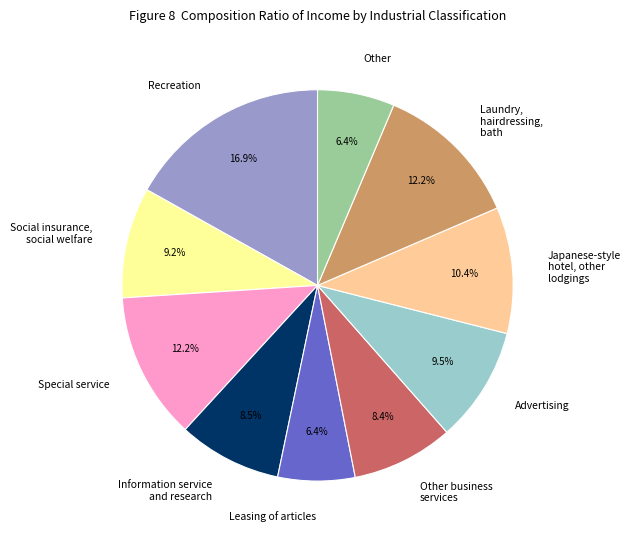

How many slices are in this pie chart?

10